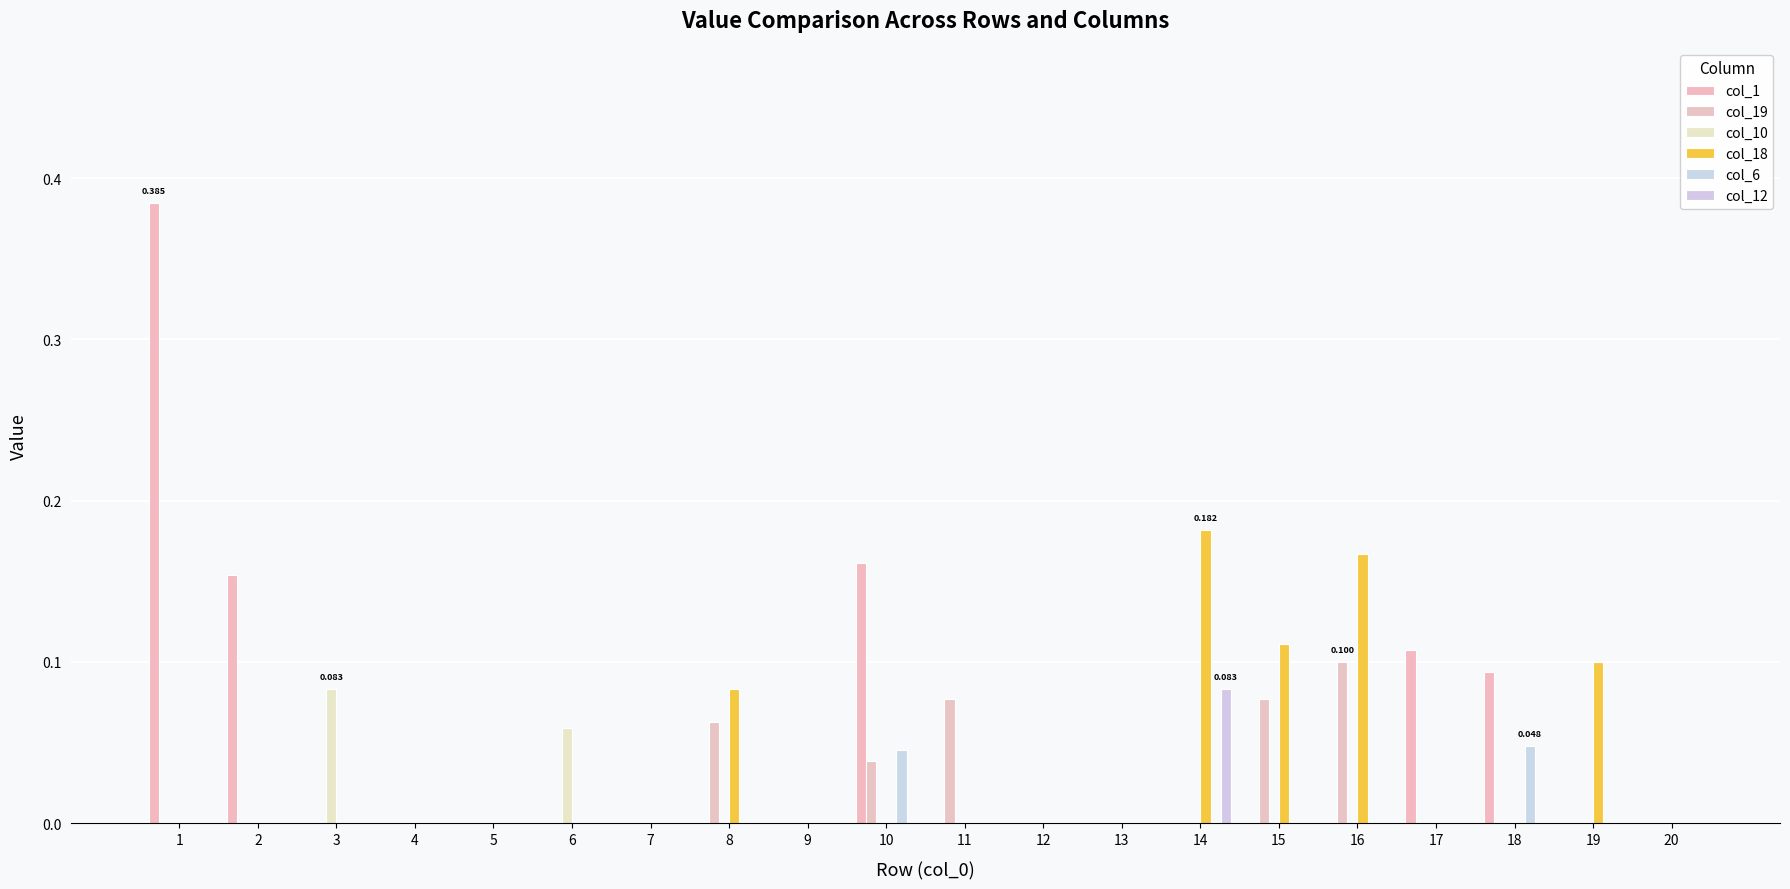

How many groups of bars are there?

20